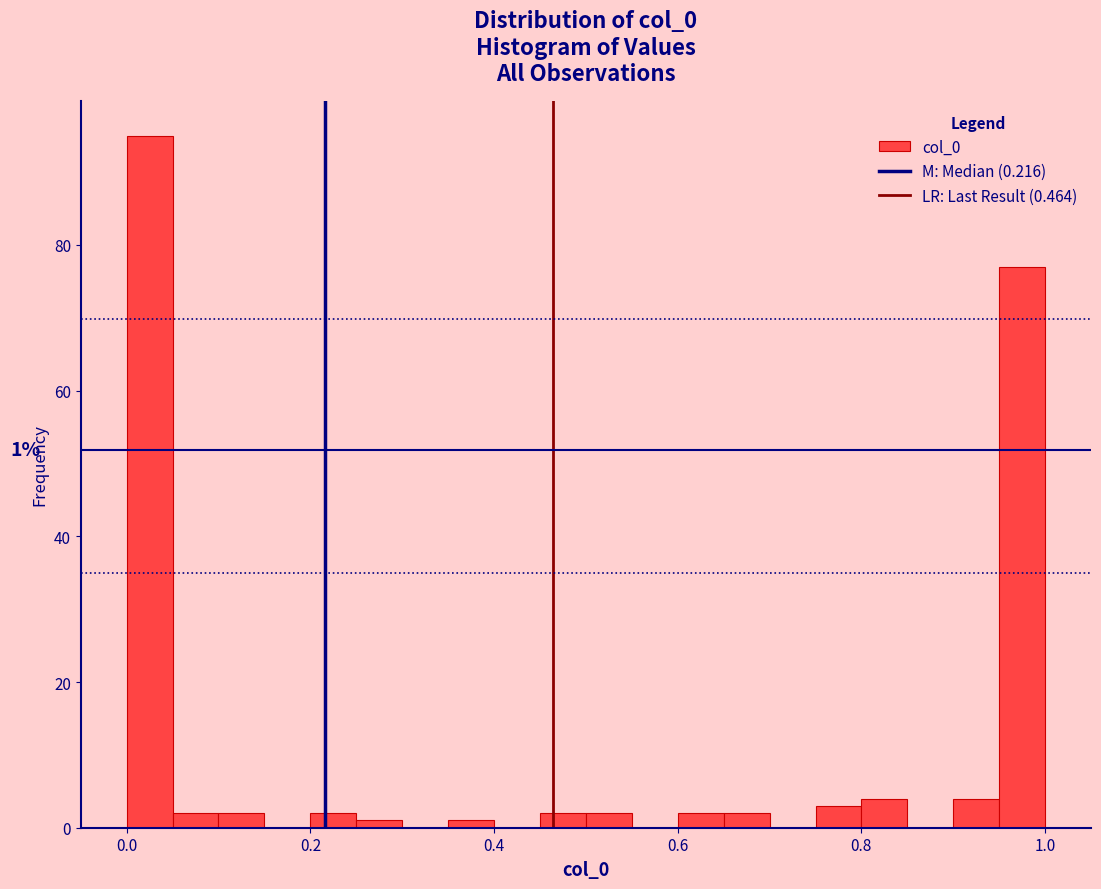

Around what value on the x-axis is the tallest bar? Give the approximate position of its centre, as read against the axis.

0.02